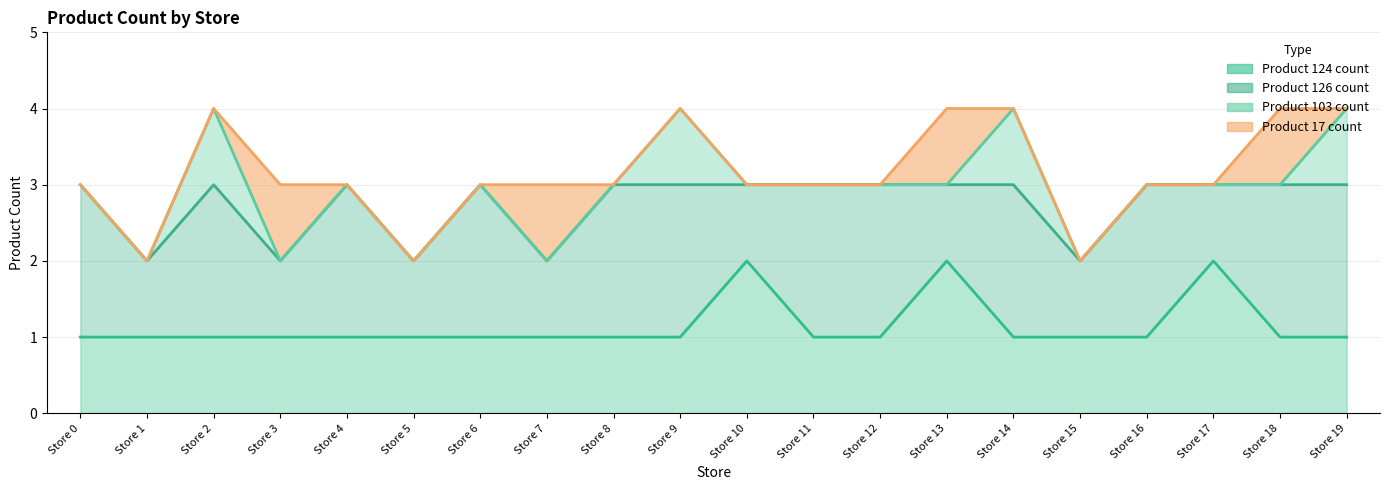

Where is Product 126 count nearest to the value 1?

Store 1